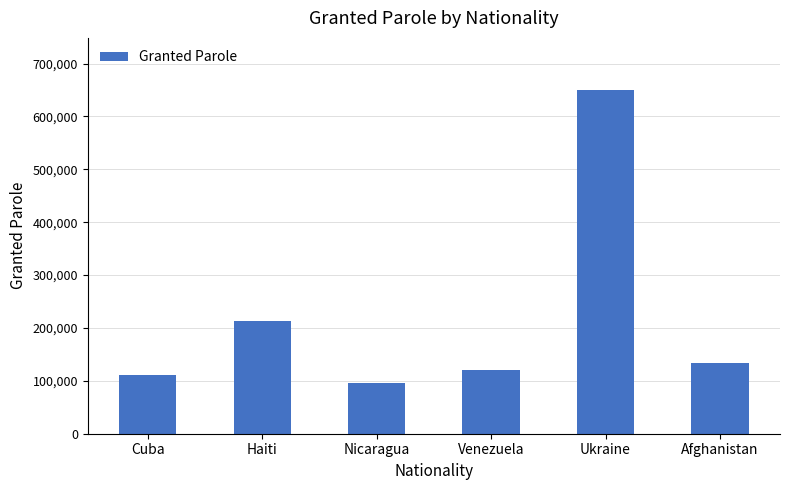

List the labels in order of value, smallest first.

Nicaragua, Cuba, Venezuela, Afghanistan, Haiti, Ukraine